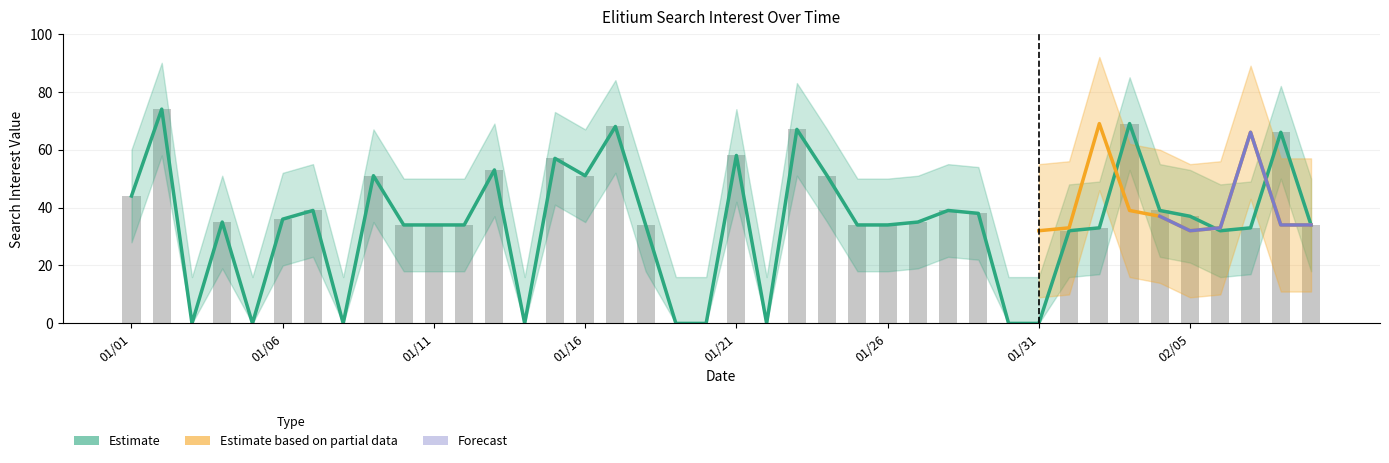

Is it true that Estimate equals 54.6 at 32?

False